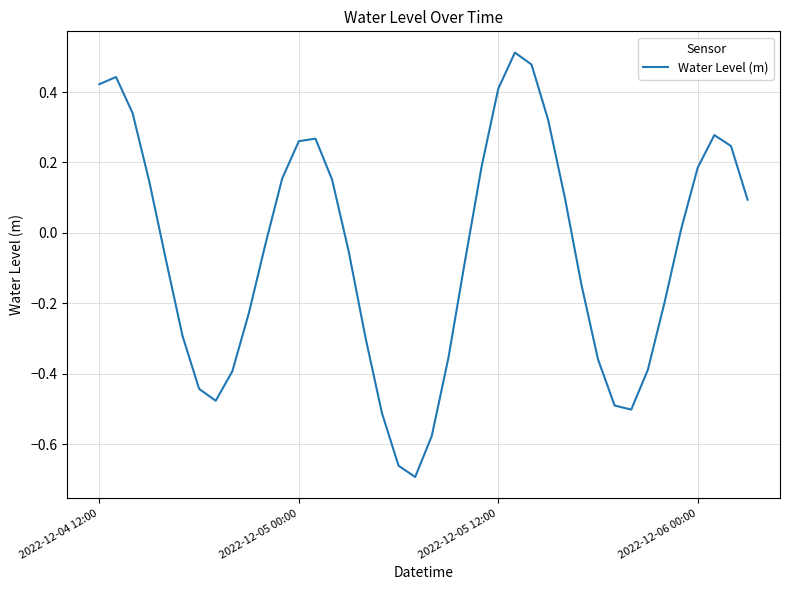

Does the chart display data point markers on the line(s)?

No